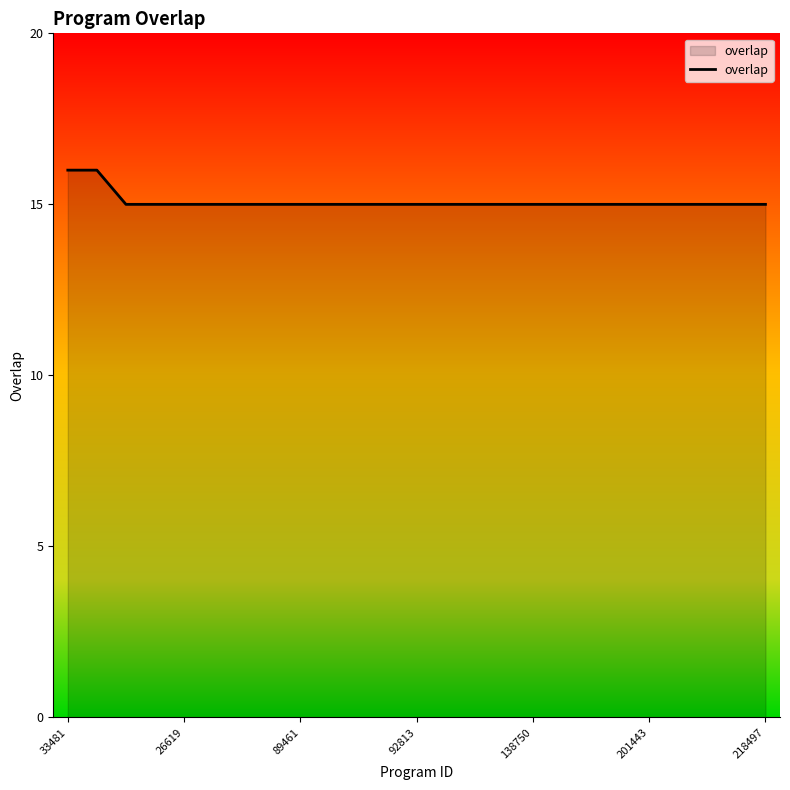

What is the maximum value shown in the chart?

16